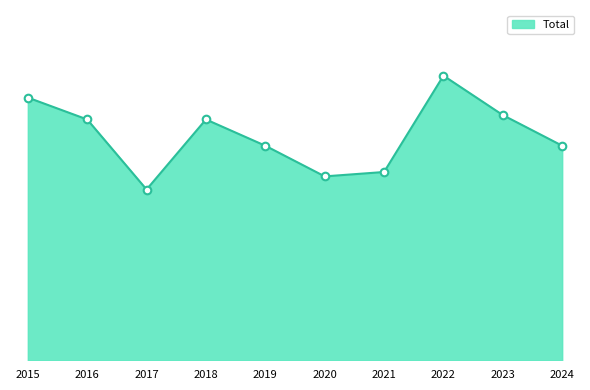

Is this an area chart (filled region under the line)?

Yes